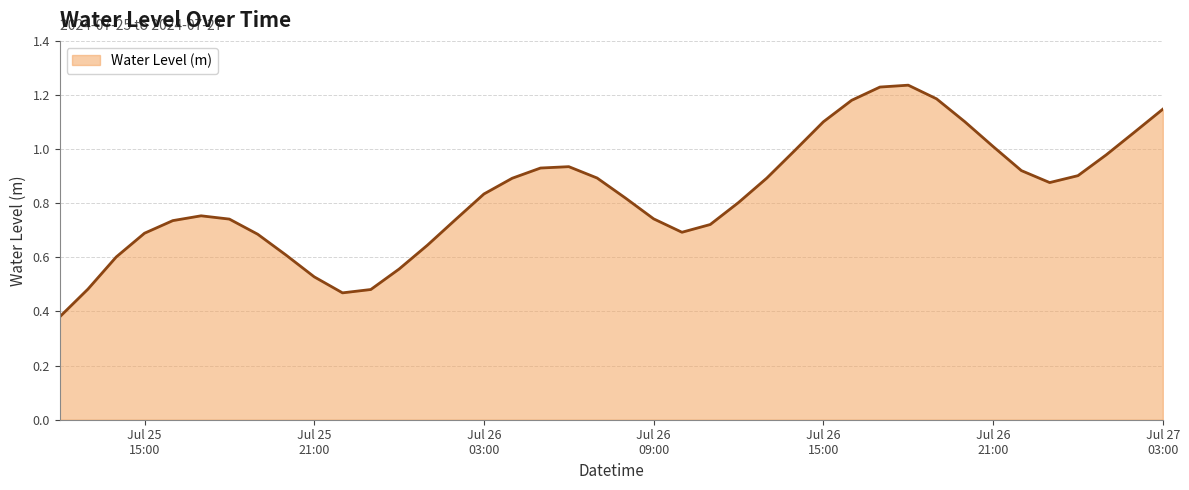

At which category does the chart reach its peak across all series?

2024-07-26 18:00:00